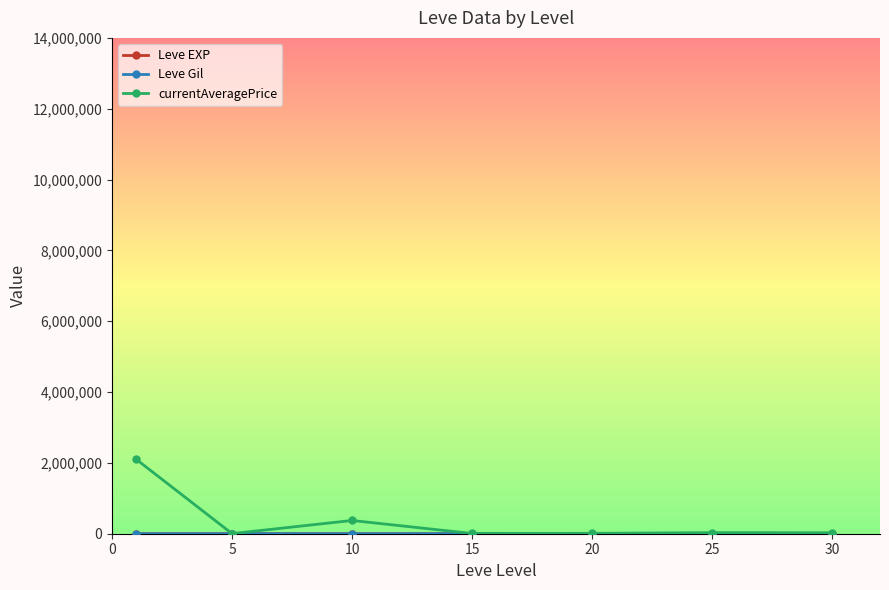

What is the maximum value shown in the chart?

2105046.0